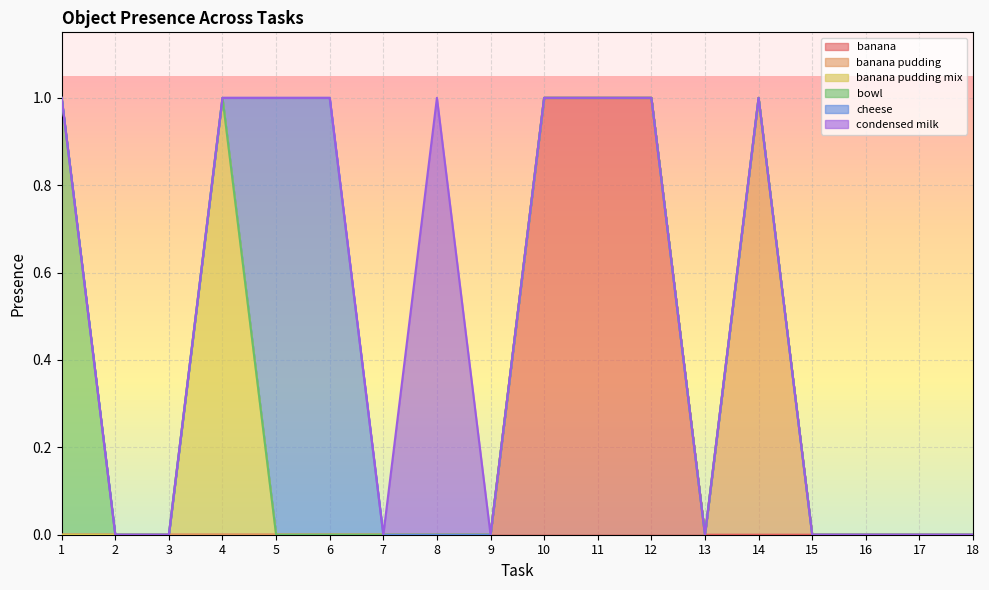

Which has a higher value, 17 or 9?

17